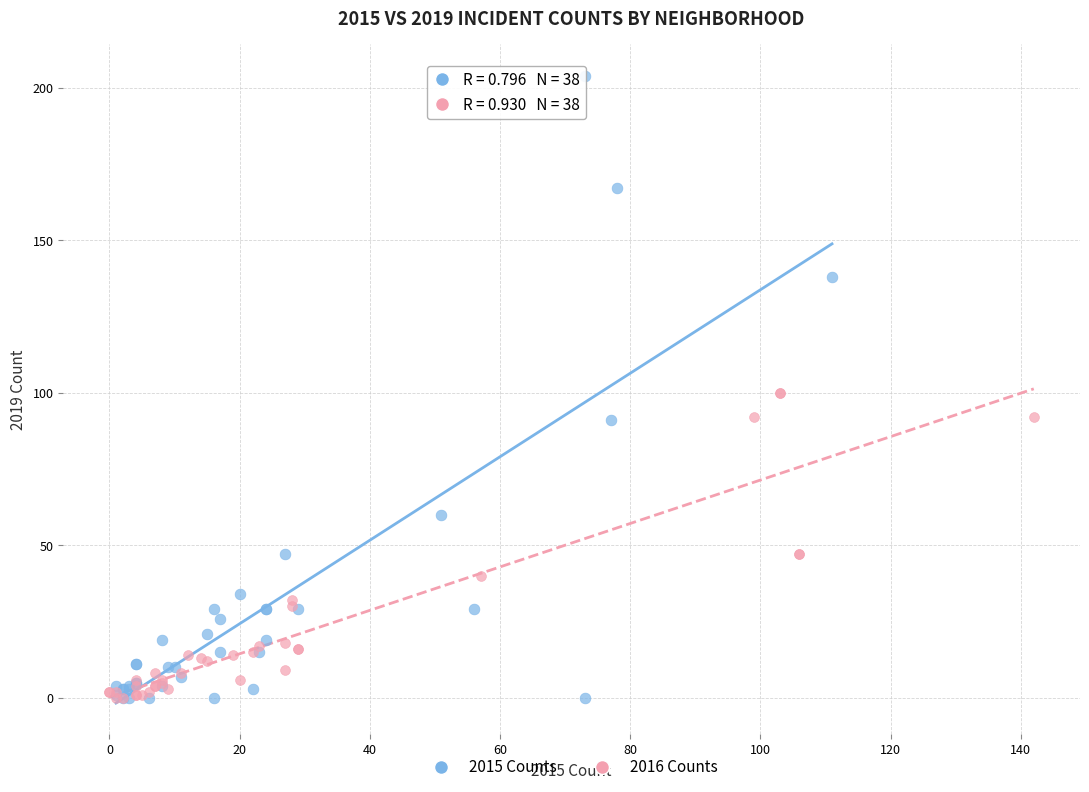

Which series has the widest spread of Y values?

2015 Counts